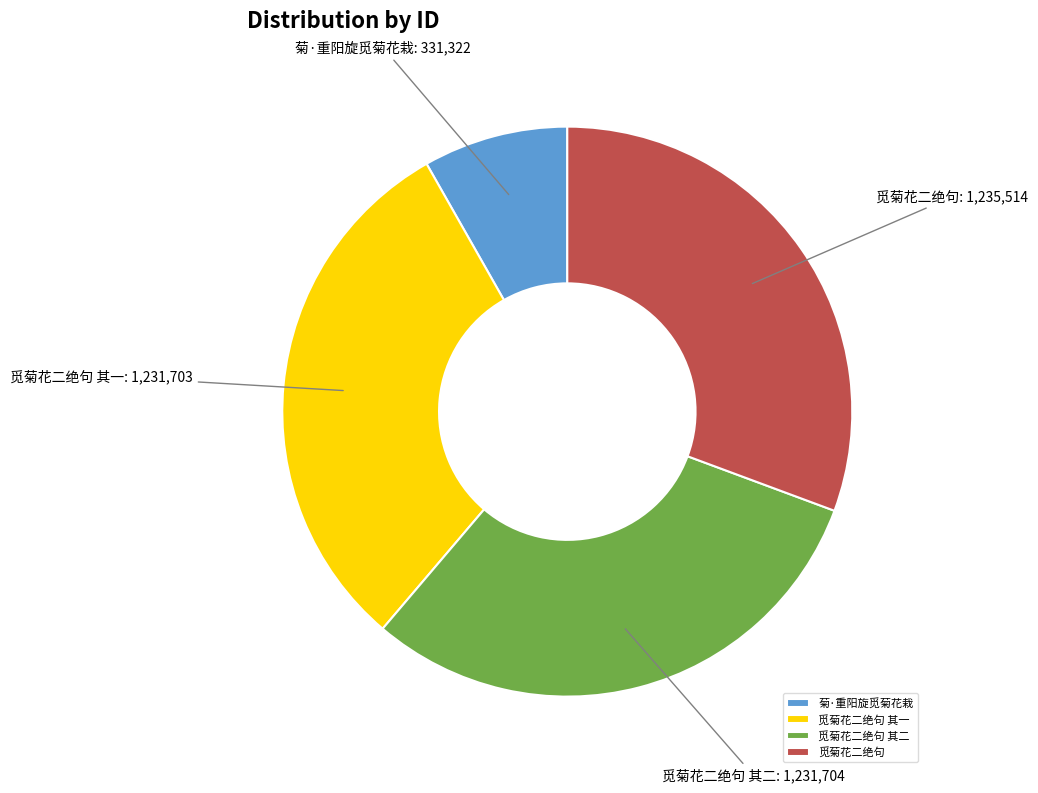

Do 觅菊花二绝句 其二 and 觅菊花二绝句 together represent more than half of the pie?

Yes